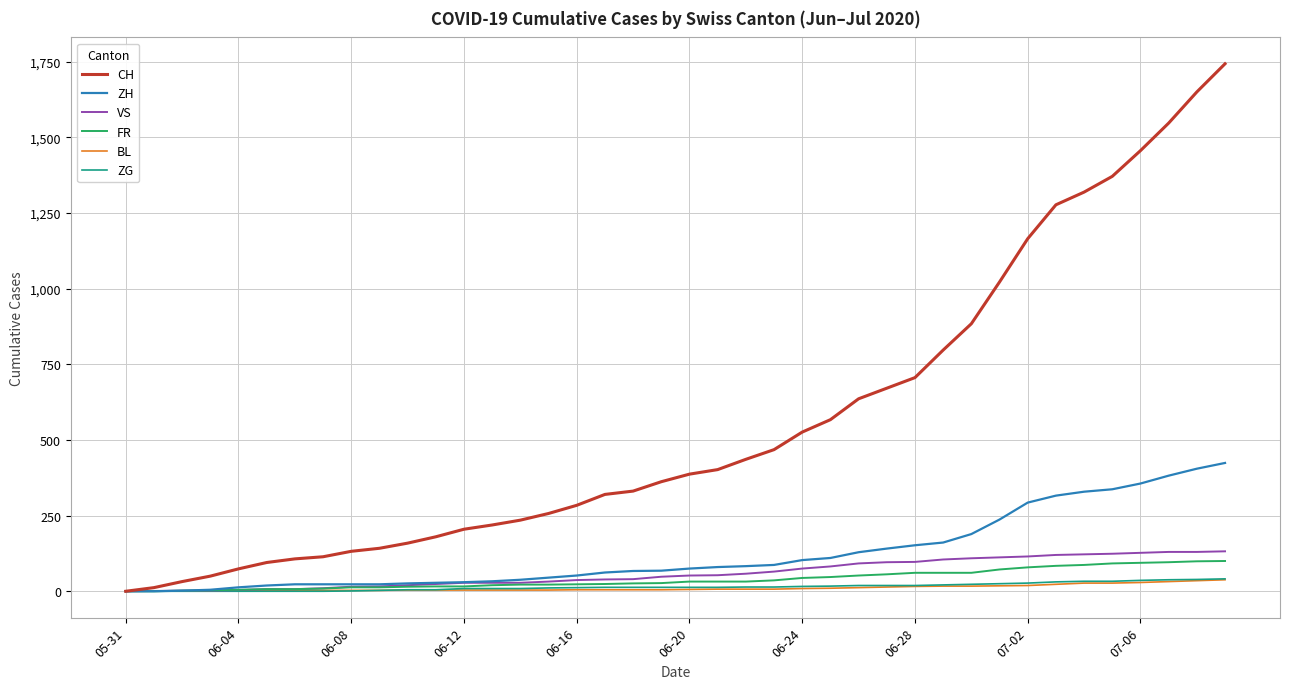

Does the chart display data point markers on the line(s)?

No